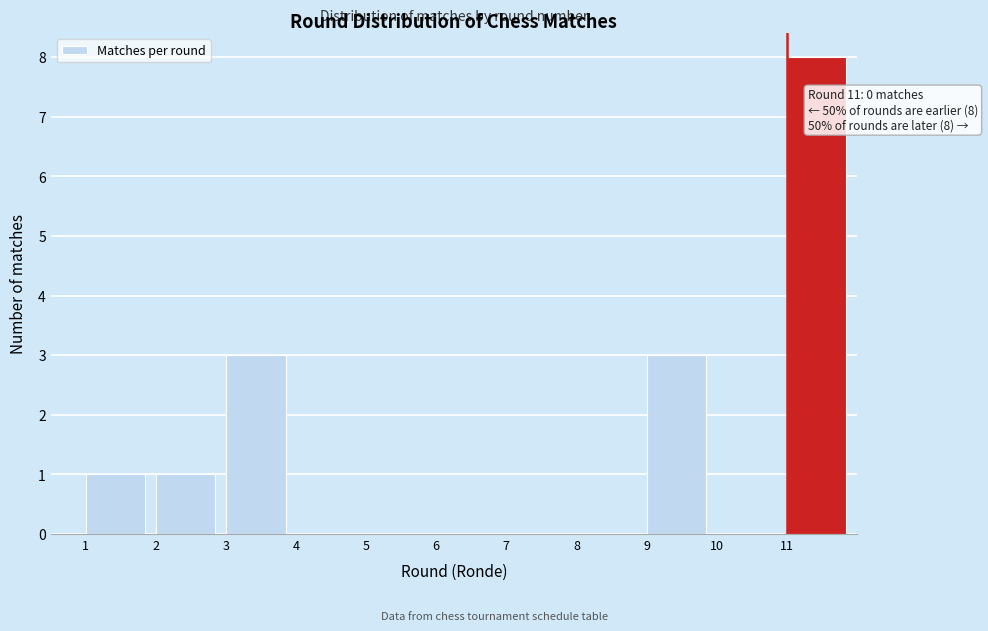

Which range on the x-axis has the tallest bar?

11 to 12